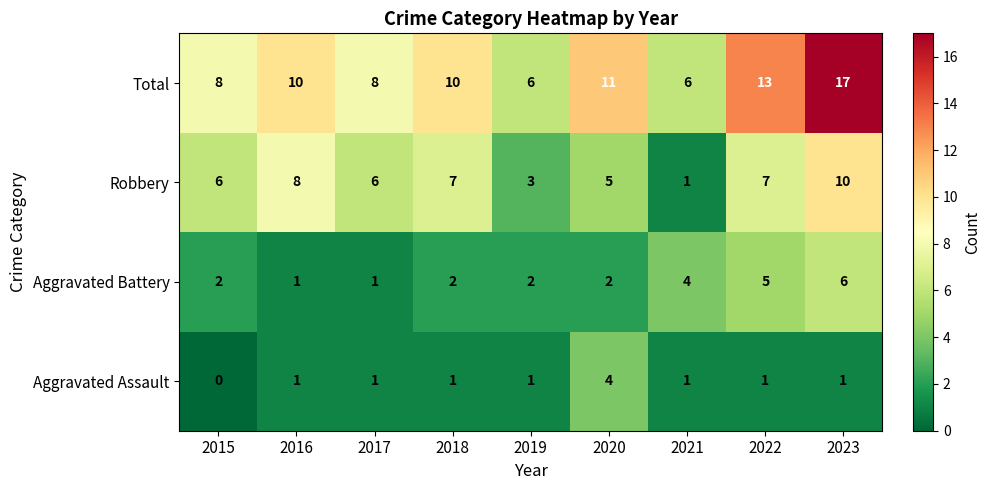

Rank the series by their maximum value, from highest to lowest.

Total, Robbery, Aggravated Battery, Aggravated Assault